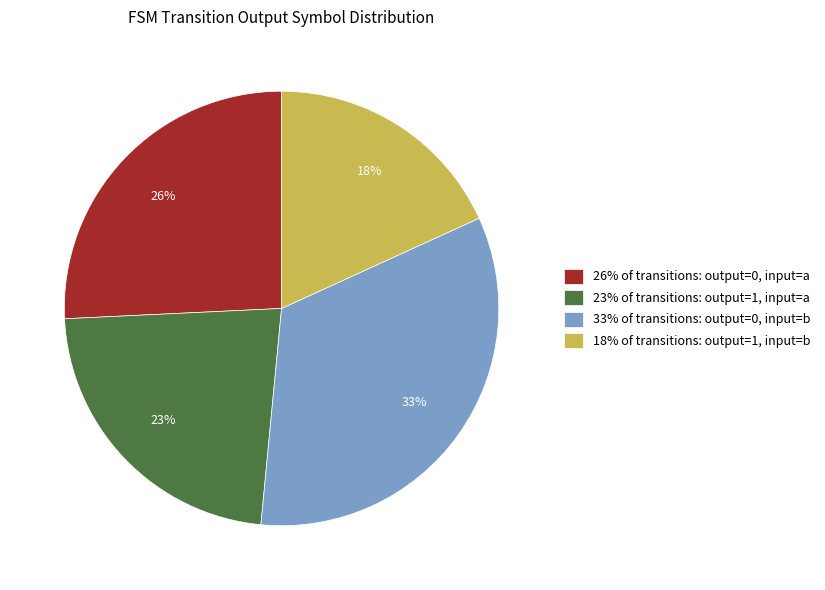

Which slice is the largest?

33% of transitions: output=0, input=b